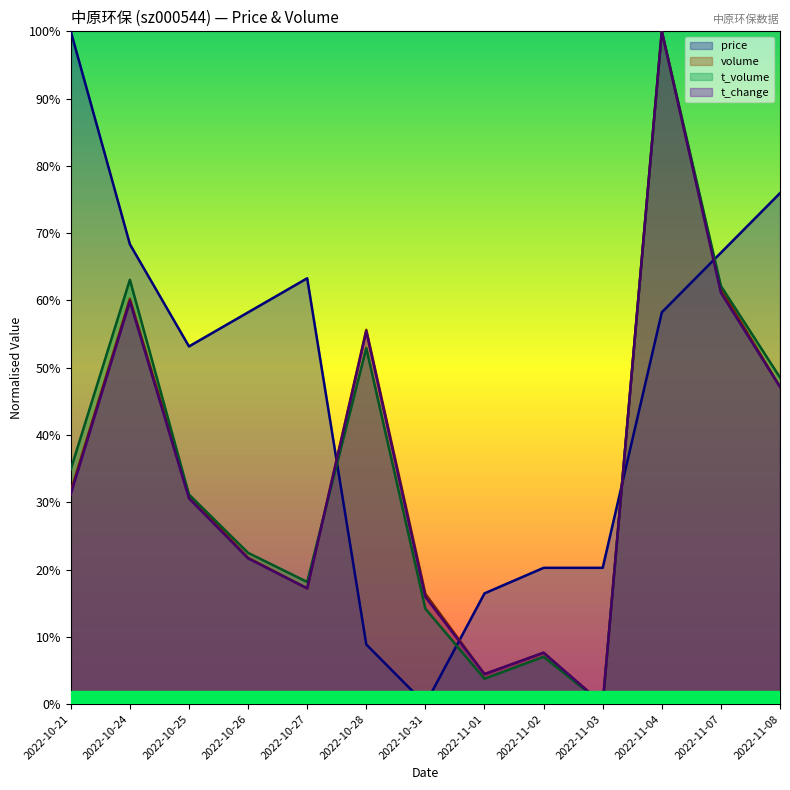

How many interior local peaks does the volume series have?

4